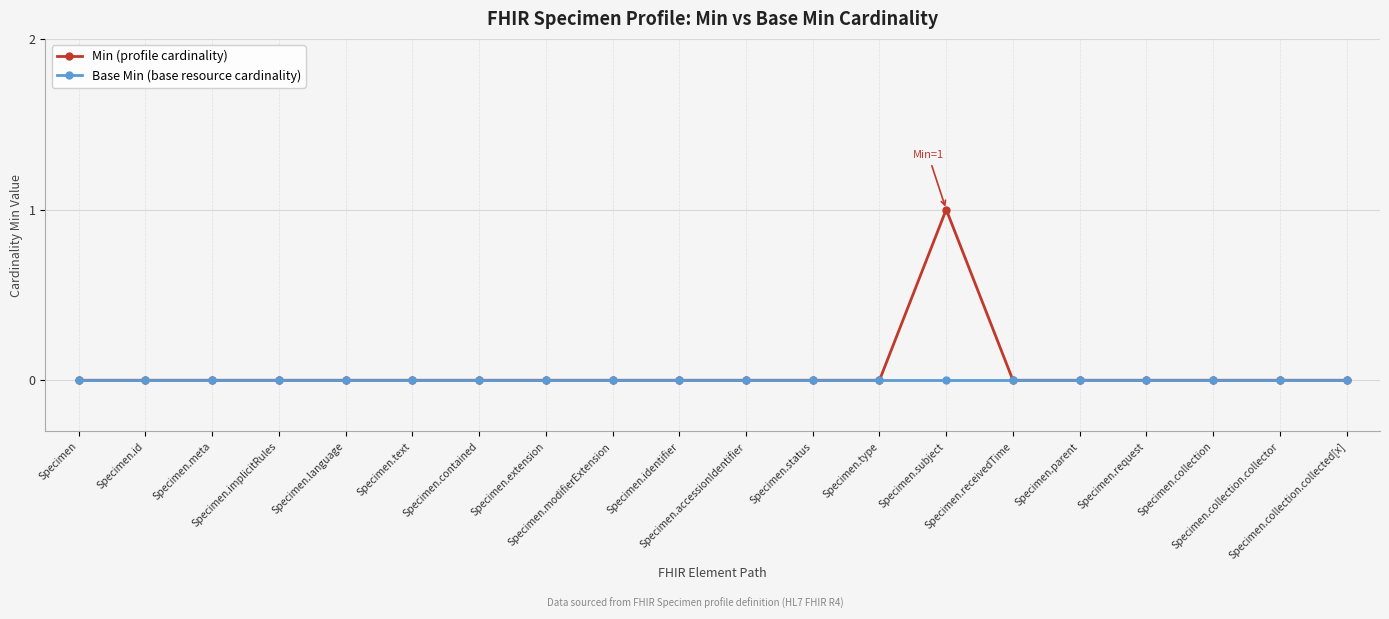

The Min (profile cardinality) series shows 1 at Specimen.status. True or false?

False